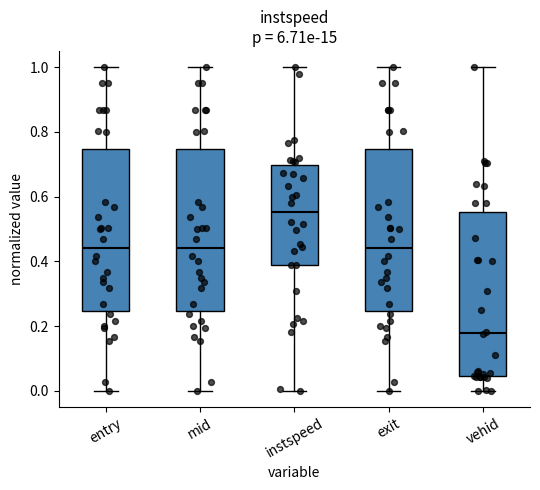

Where is the upper edge of the box for mid on the y-axis? The values are not printed on the chart, so give them approximately, as read against the axis.

0.74